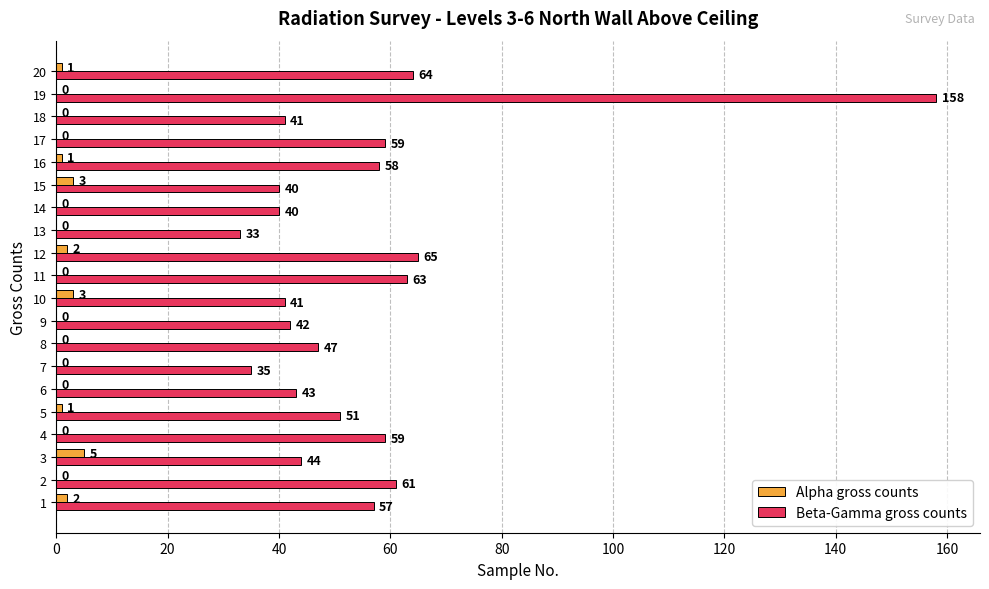

At which label does Alpha gross counts reach its peak?

3